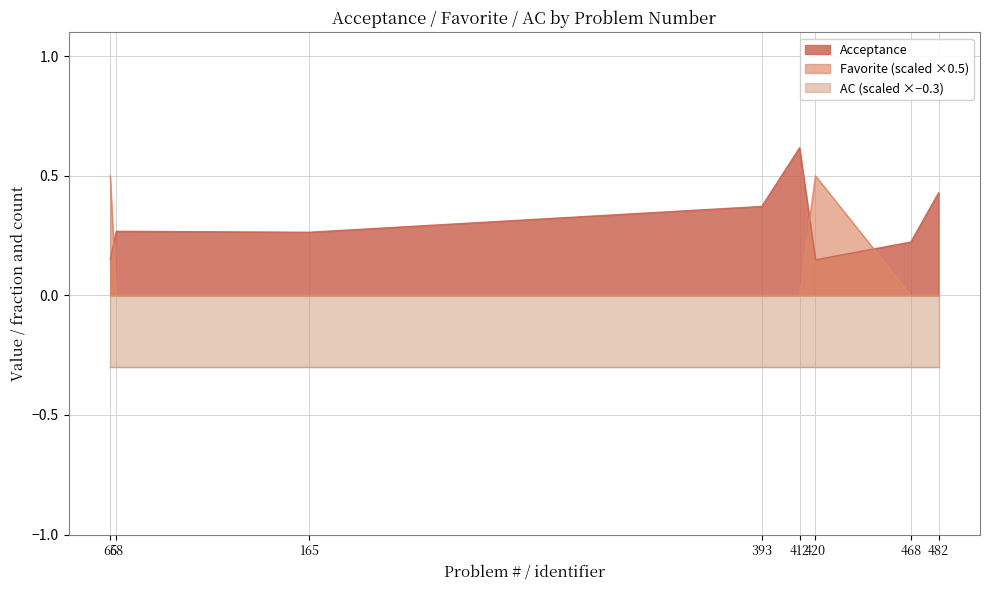

True or false: Acceptance has a value of 0.3 at 165.

True